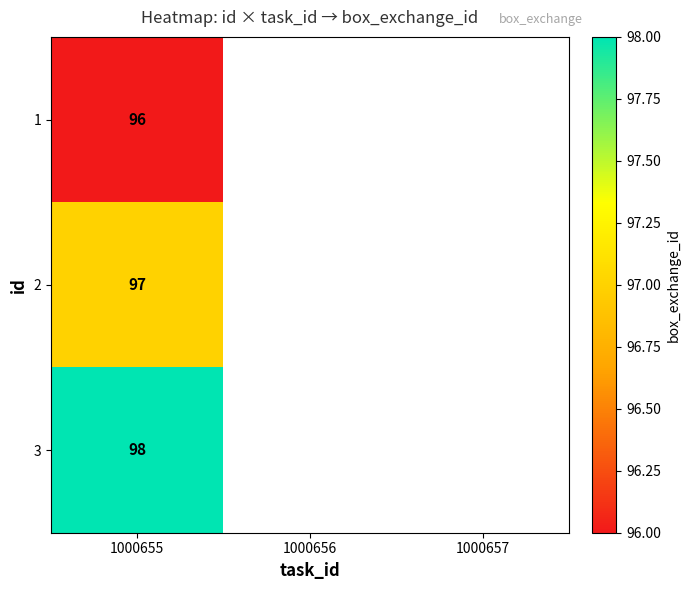

What is the total value across all series at 1000655?

291